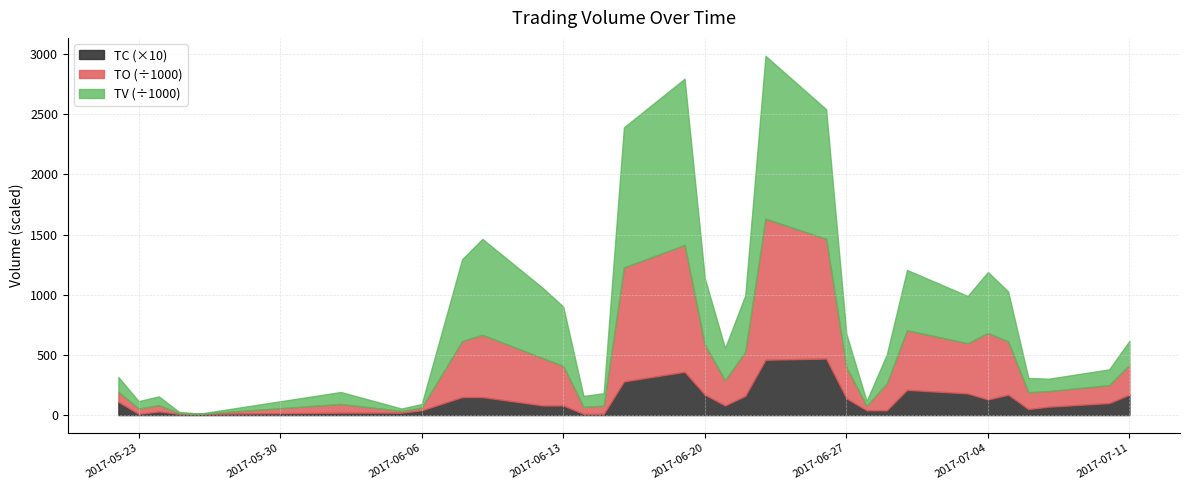

What is the total value across all series at 2017-06-20?

1137.2